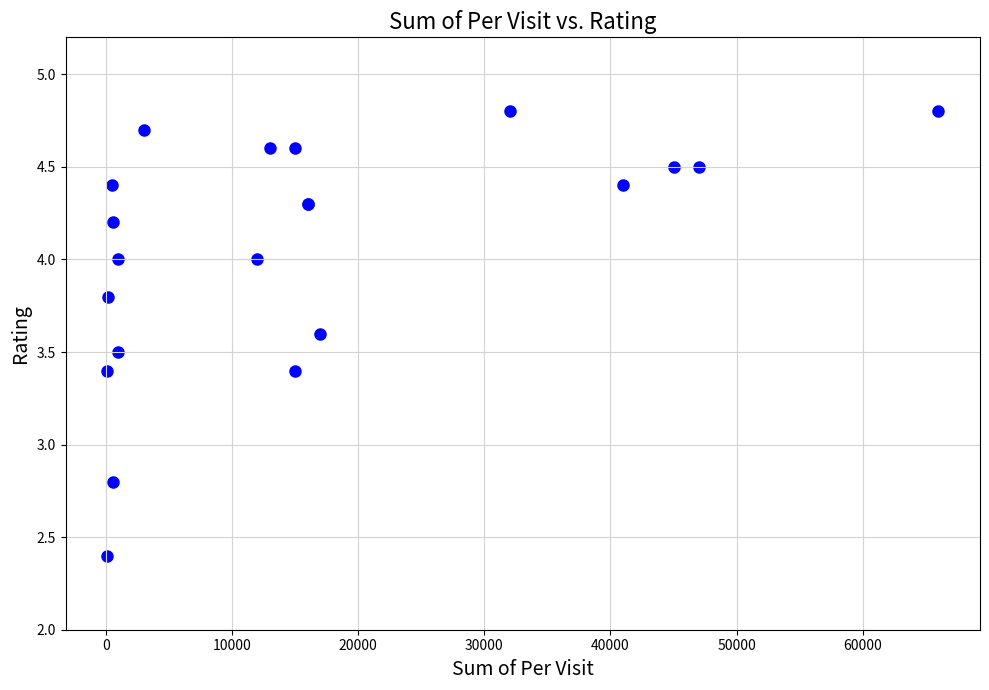

What Y value in the scatter plot is closest to 3?

2.8